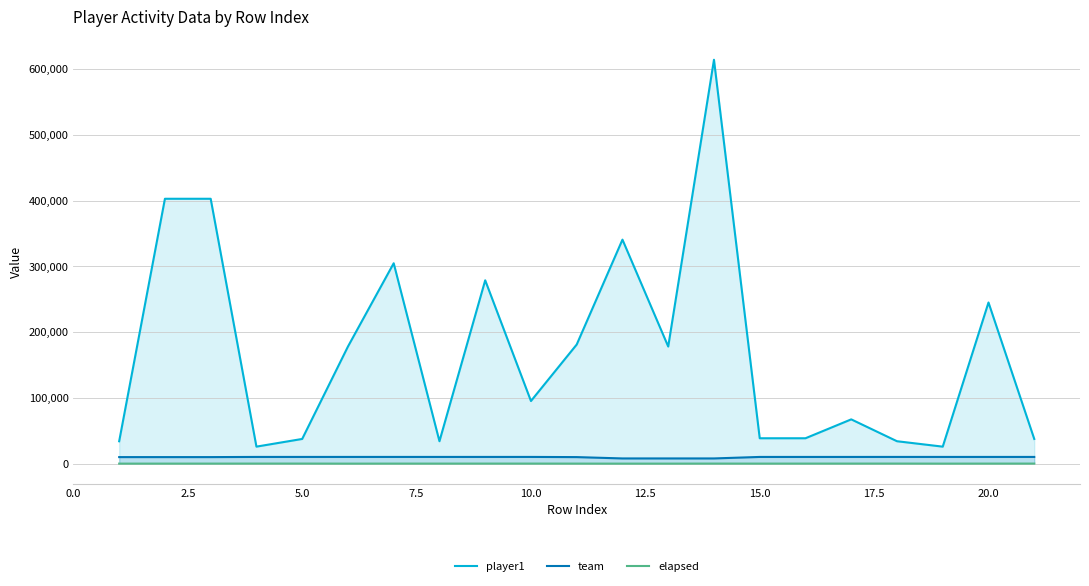

How many interior local valleys does the team series have?

1